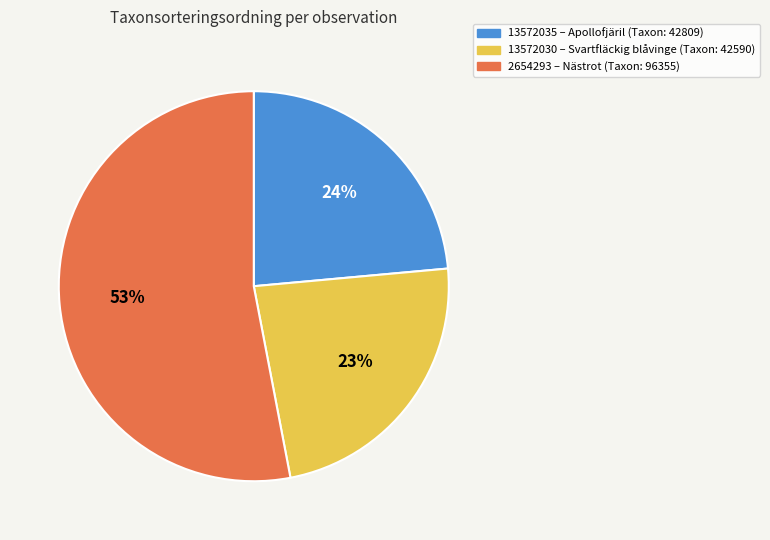

How many slices are in this pie chart?

3